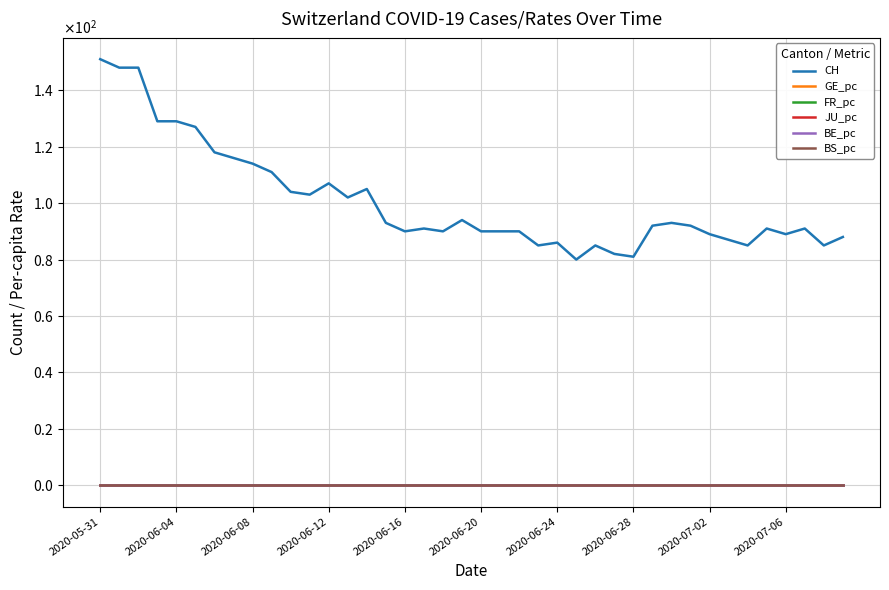

What are all the series names shown in the legend?

CH, GE_pc, FR_pc, JU_pc, BE_pc, BS_pc